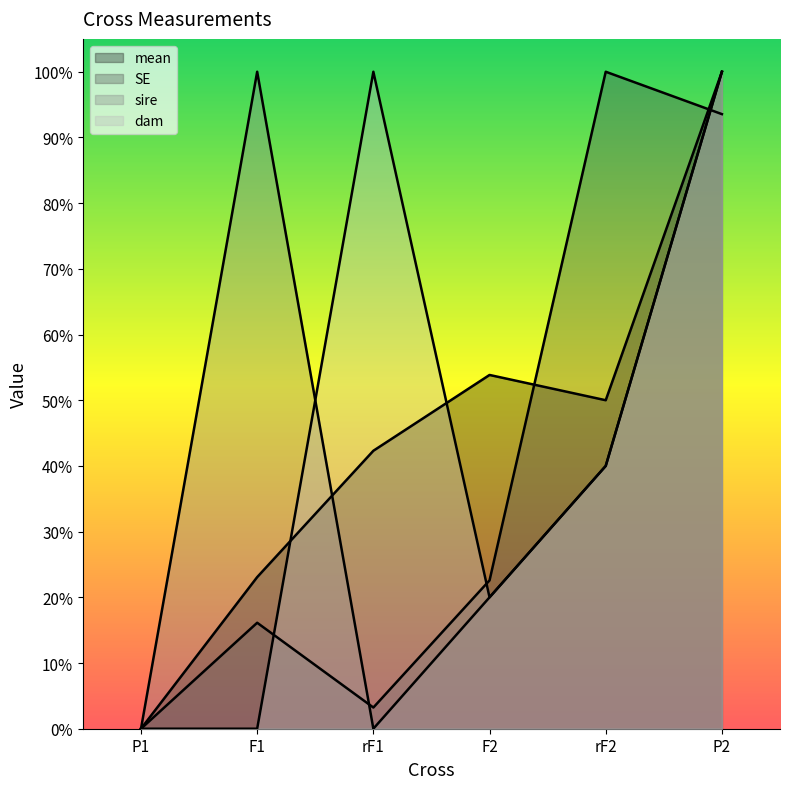

At which category does the chart reach its minimum across all series?

P1